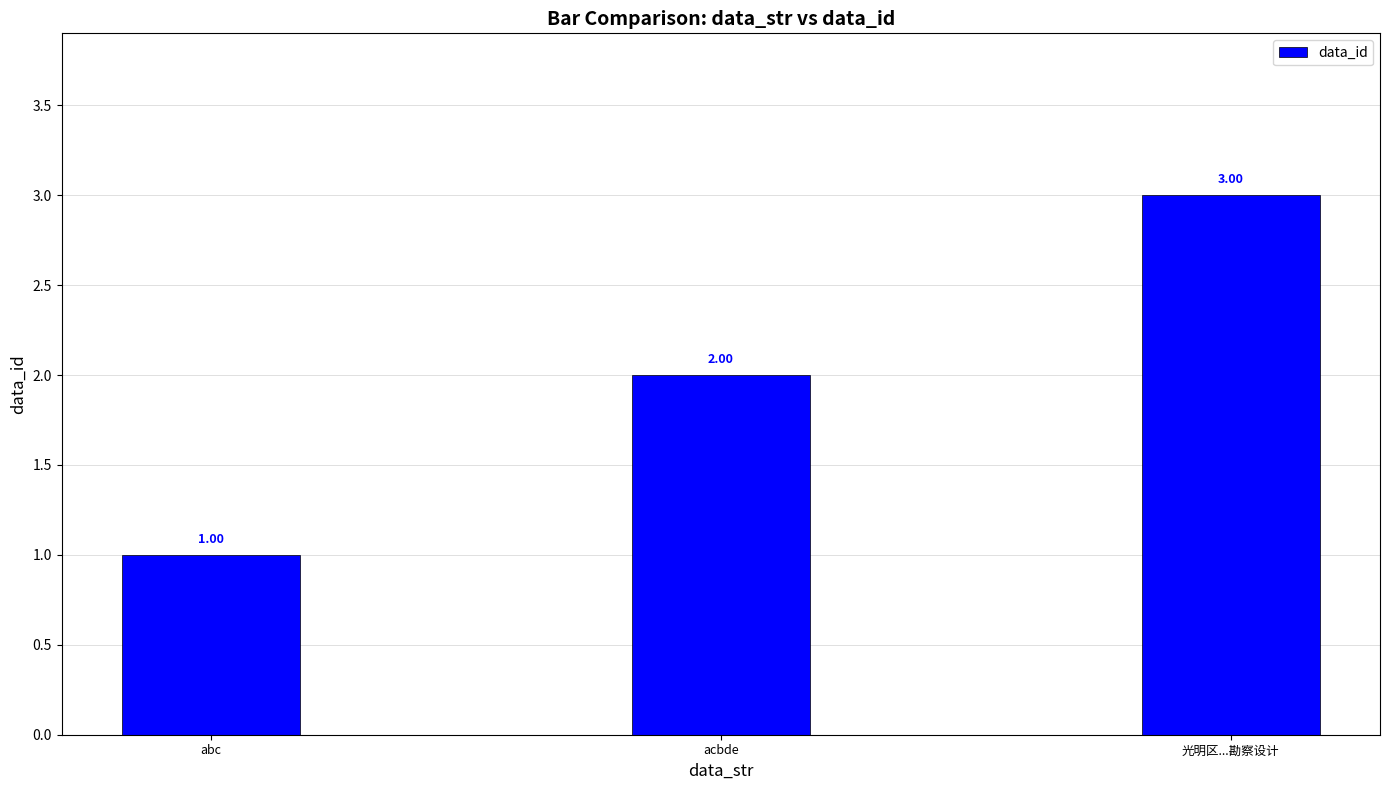

What is the average value?

2